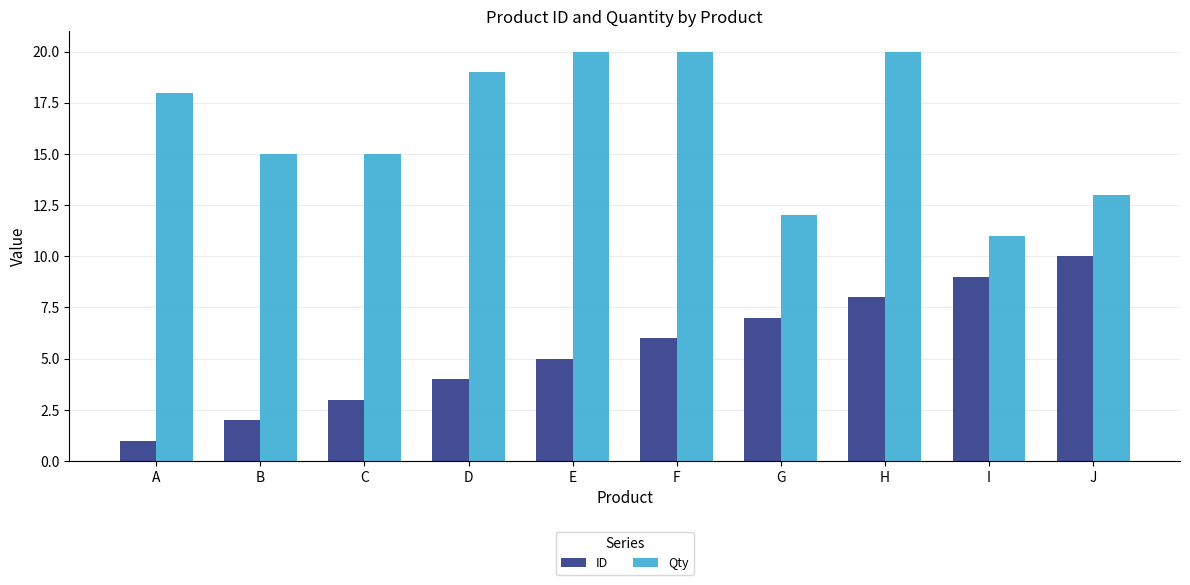

How many ID values are between 3 and 8?

6